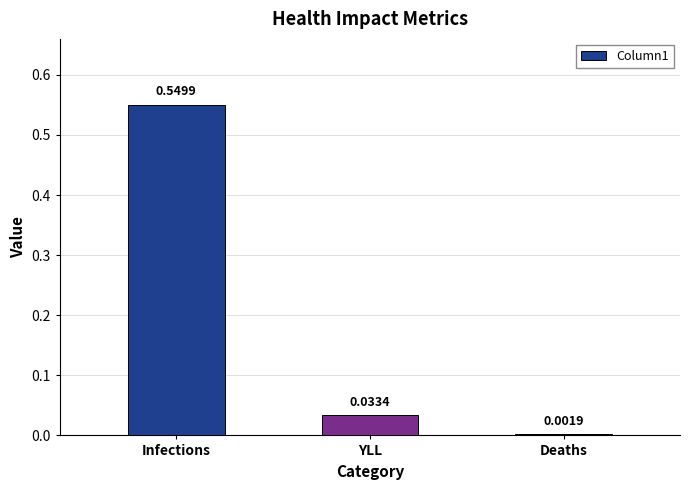

What is the average value?

0.2